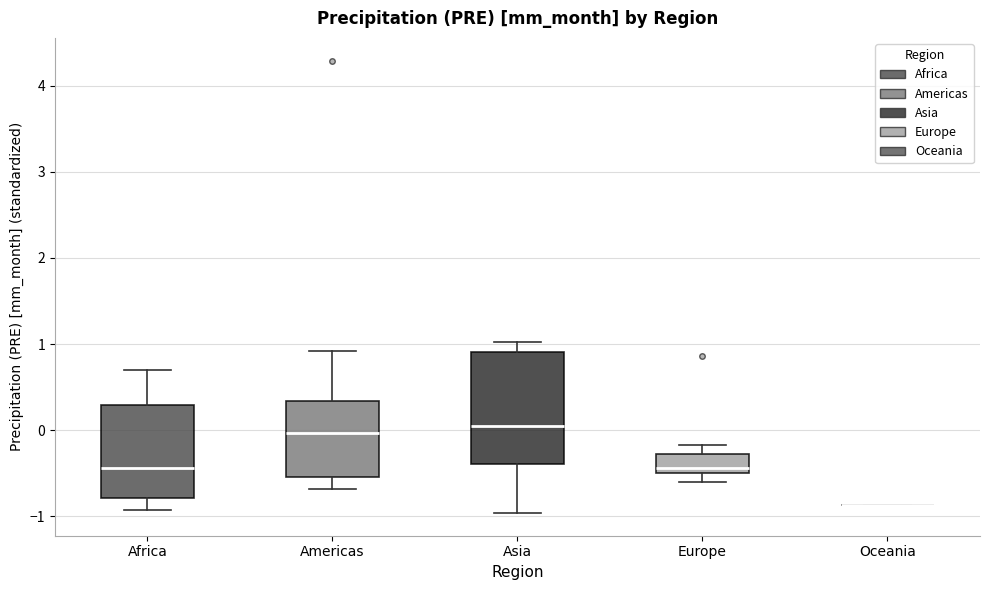

Comparing the boxes themselves (not the whiskers), which one is the tallest?

Asia